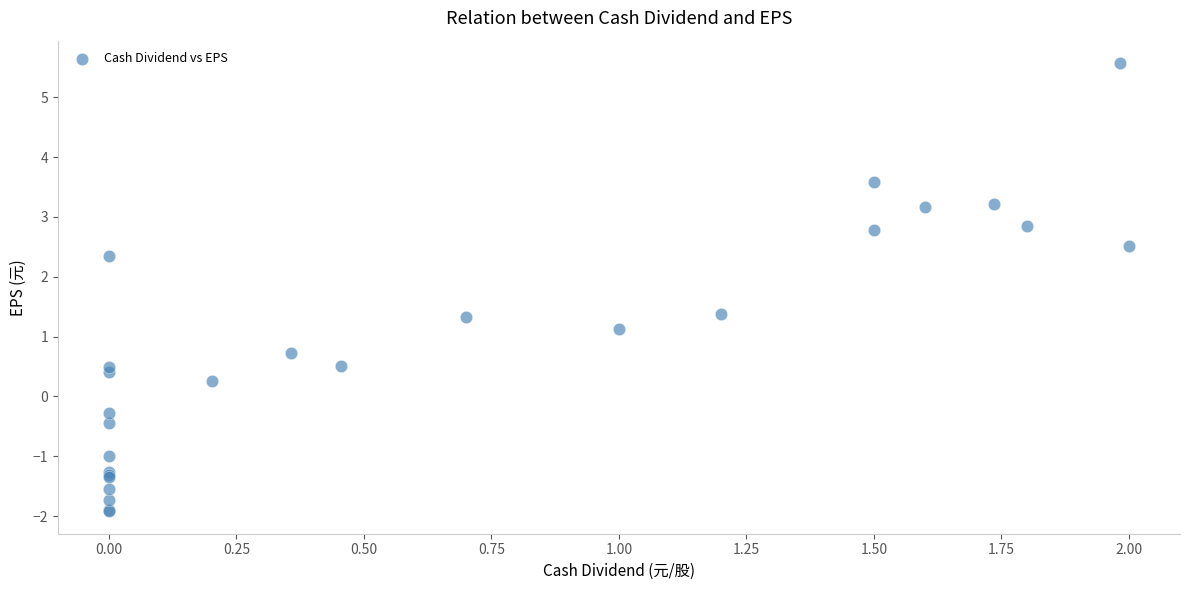

What Y value in the scatter plot is closest to 1?

1.1